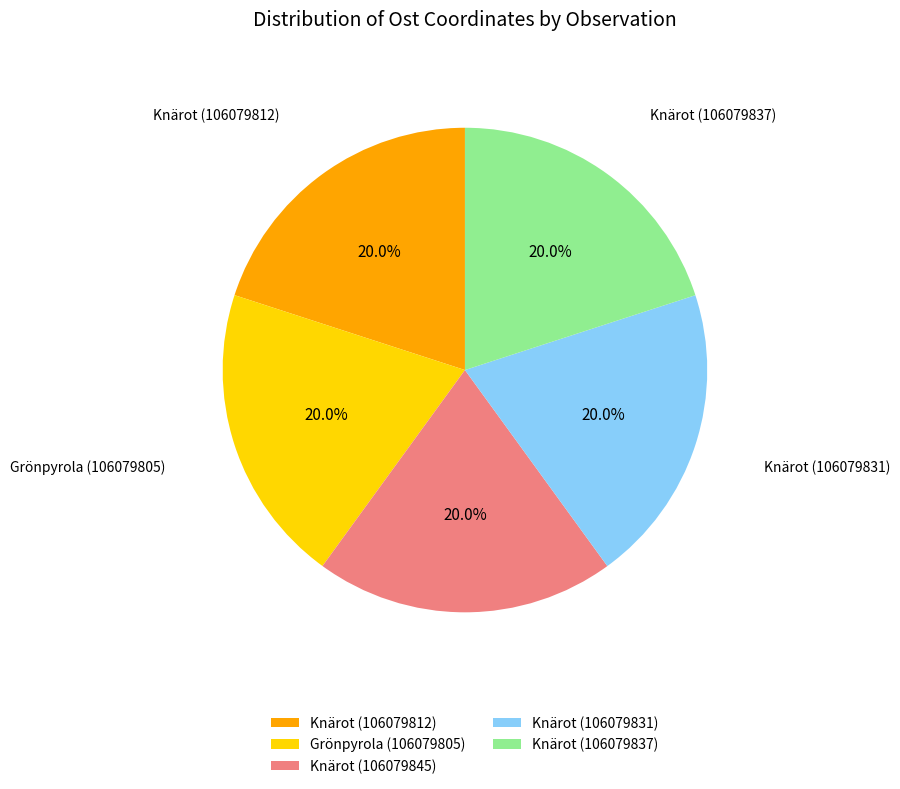

Does any single category account for the majority?

No